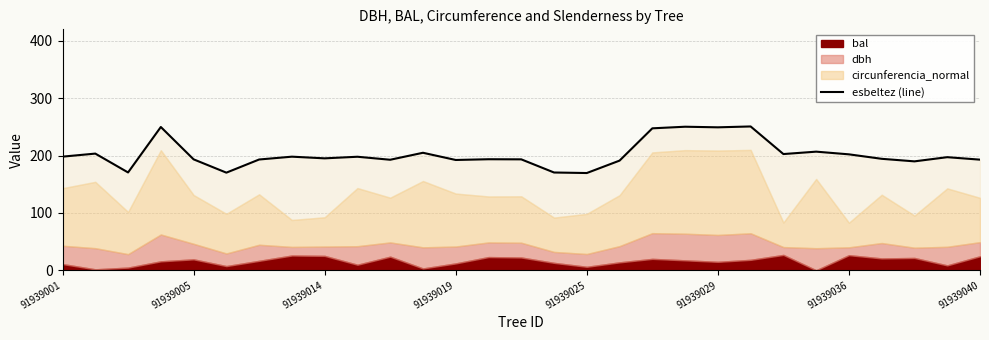

How many interior local valleys (lower than both neighbors) does the data have?

9